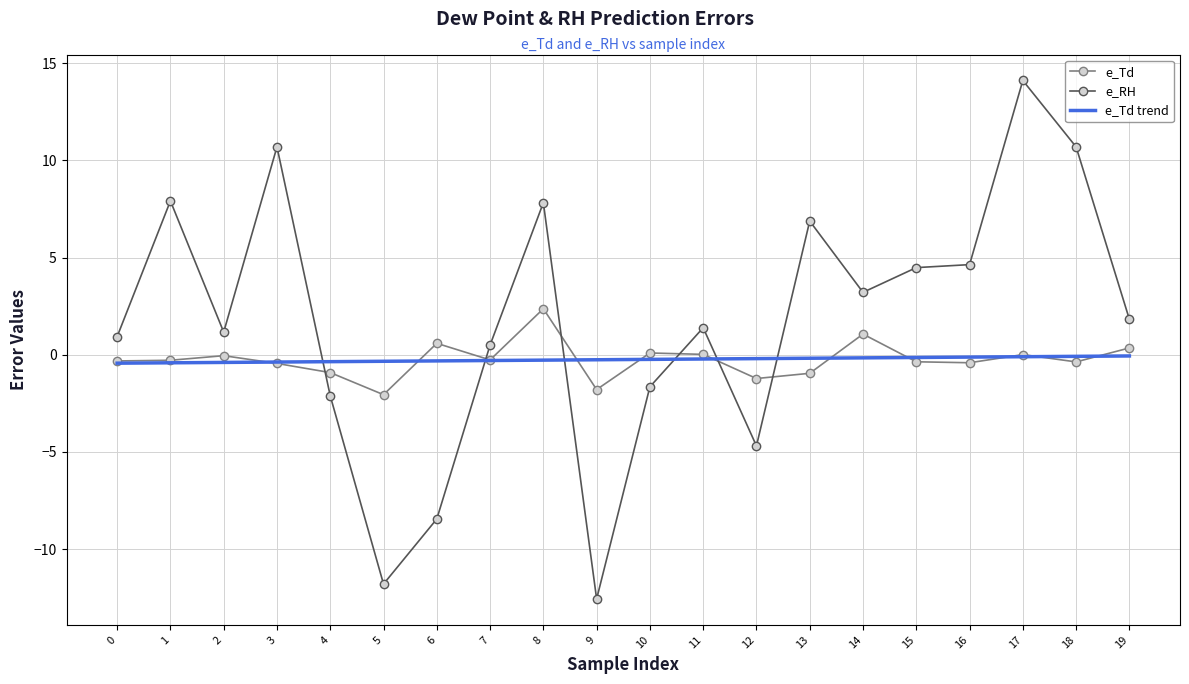

How many series are shown in this chart?

3